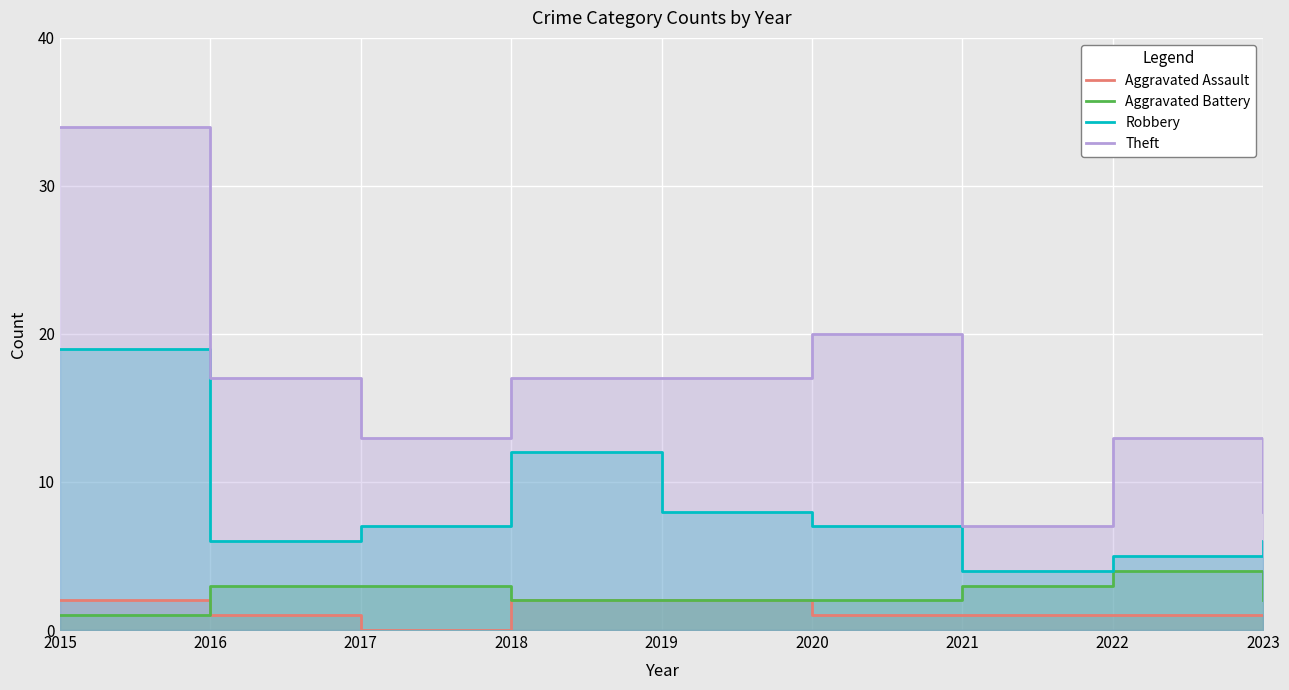

How many interior local valleys does the Aggravated Assault series have?

1